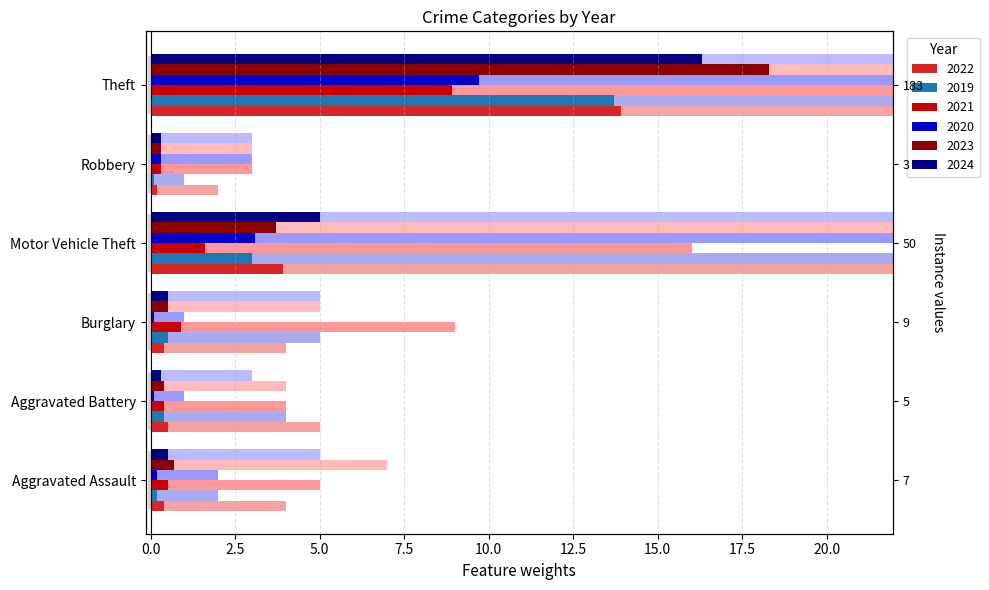

At which label does 2022 reach its minimum?

Robbery